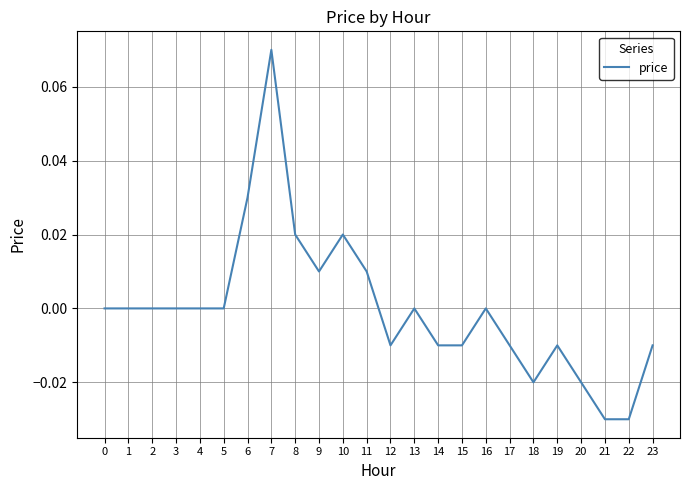

The chart shows a value of 0.0 at 9. True or false?

True